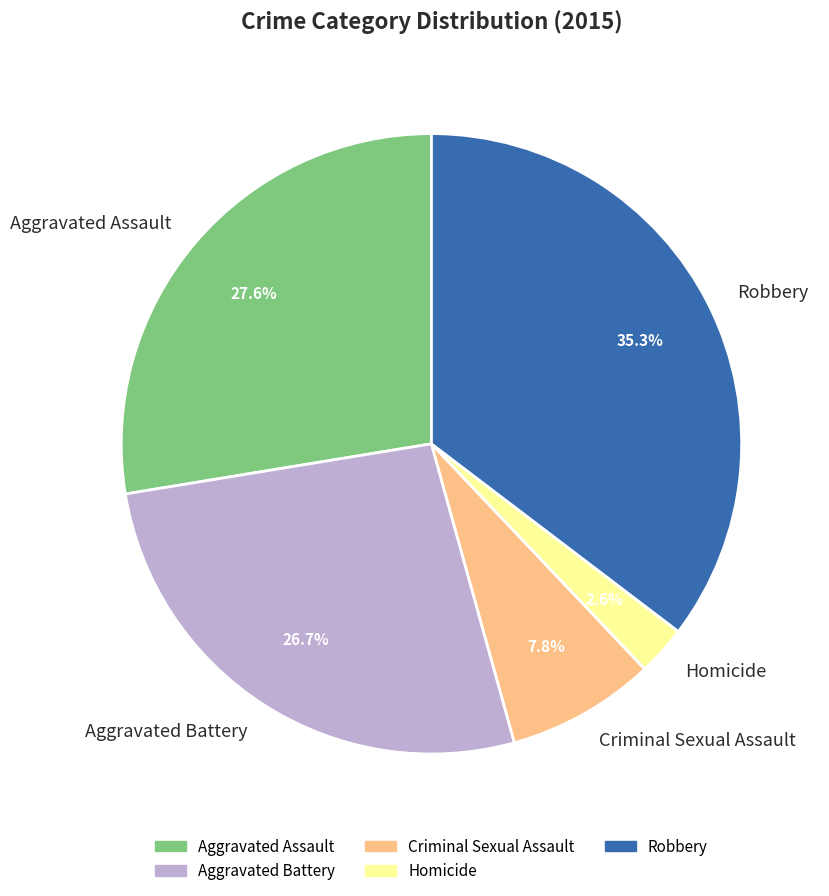

Which slice is the largest?

Robbery